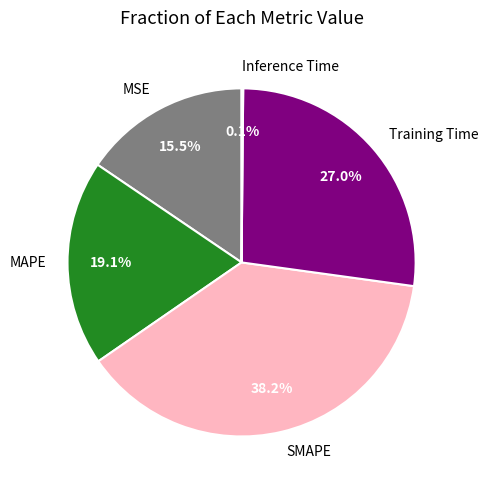

What portion of the pie excludes SMAPE?

61.8%